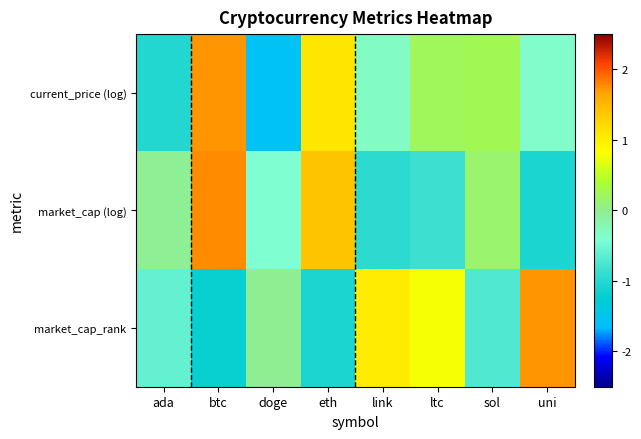

What is the spread (max minus min) of values at eth?

2.4